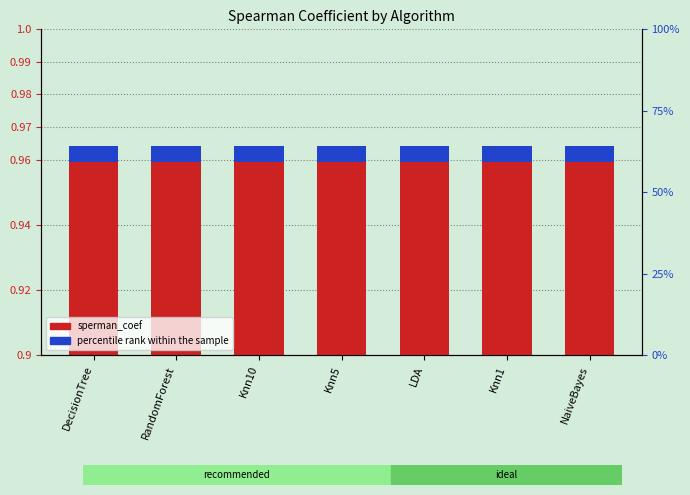

How many groups of bars are there?

7